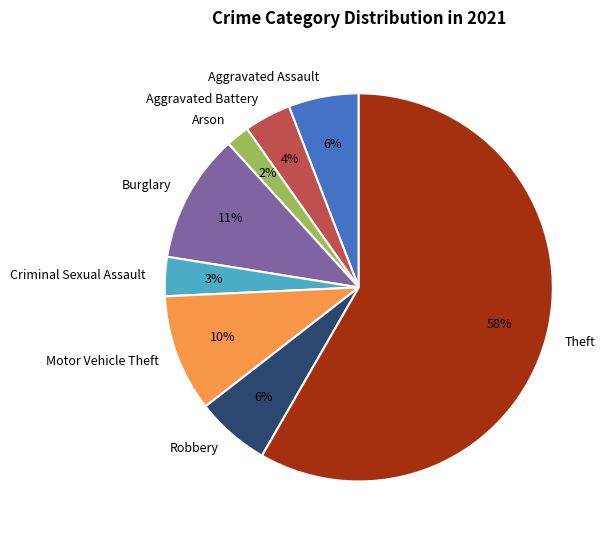

How many slices are in this pie chart?

8